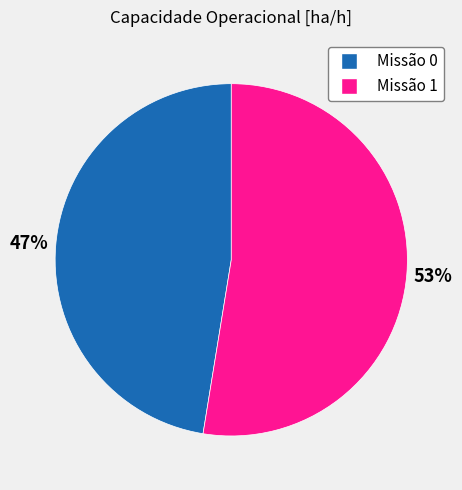

Is there any slice that represents more than half of the pie?

Yes